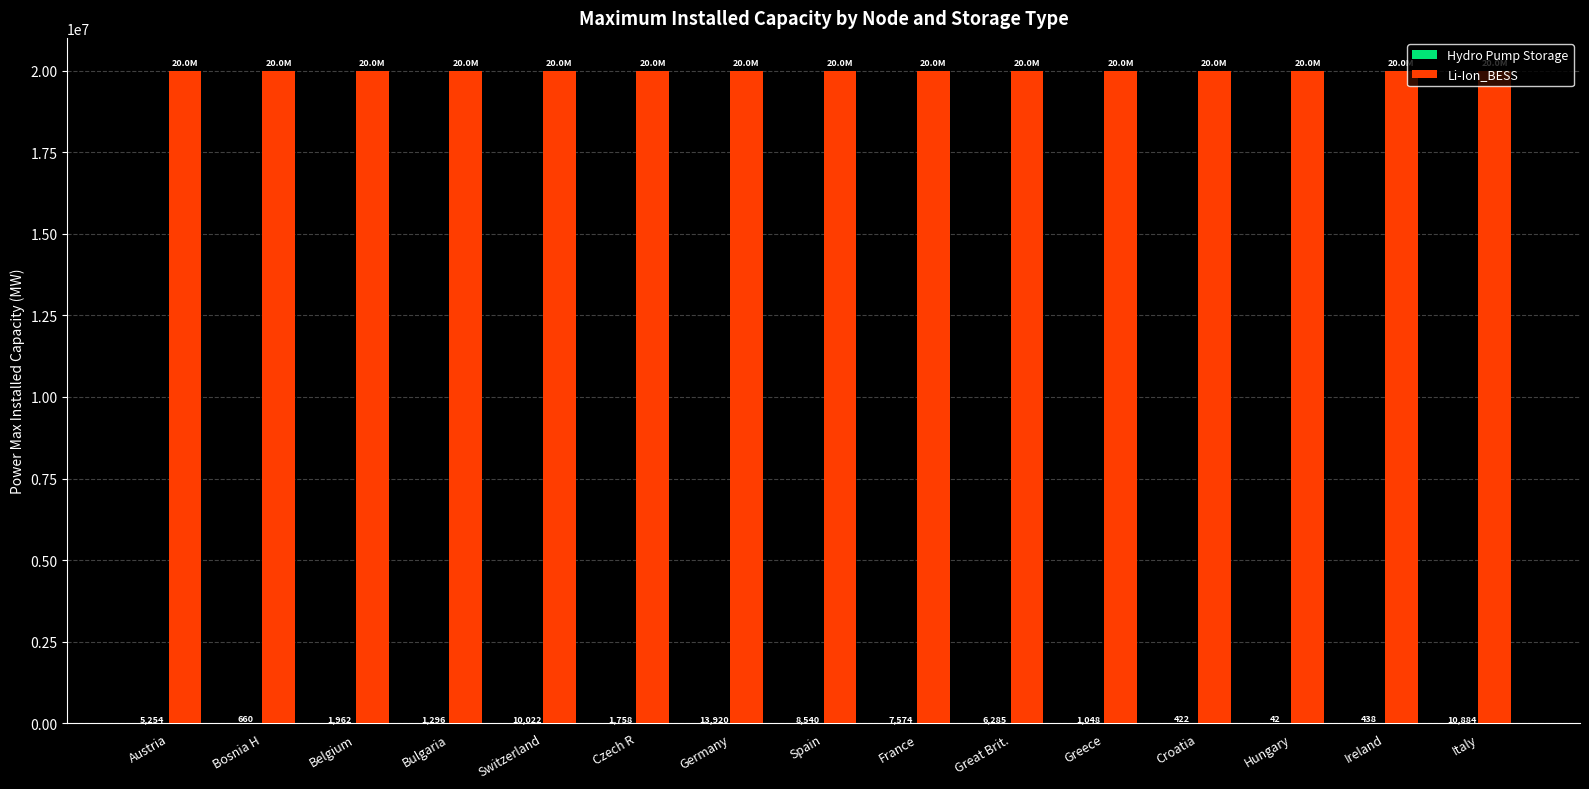

What is the total value across all series at Switzerland?

20010021.5